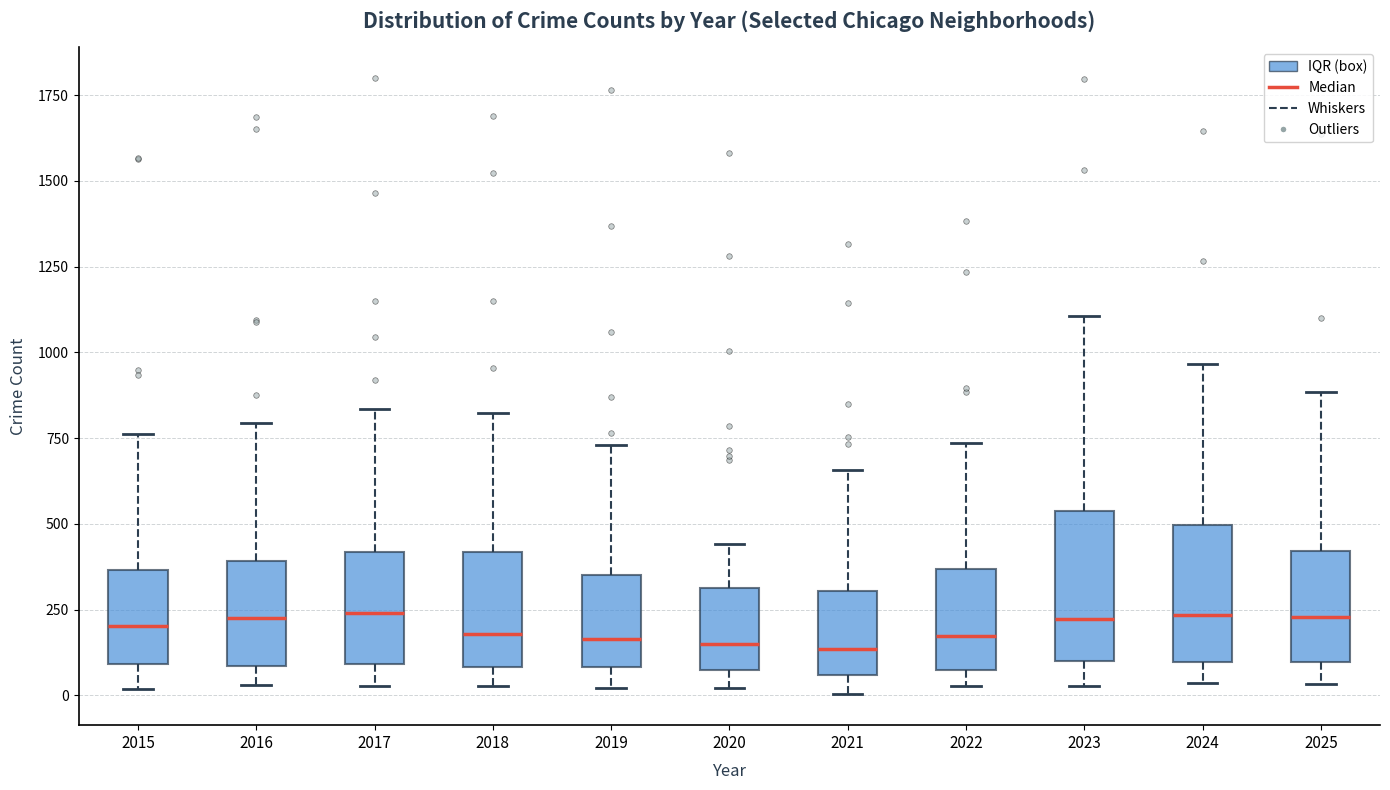

Where does the lower whisker of the box at x = 2017 end on the y-axis? The values are not printed on the chart, so give them approximately, as read against the axis.

50